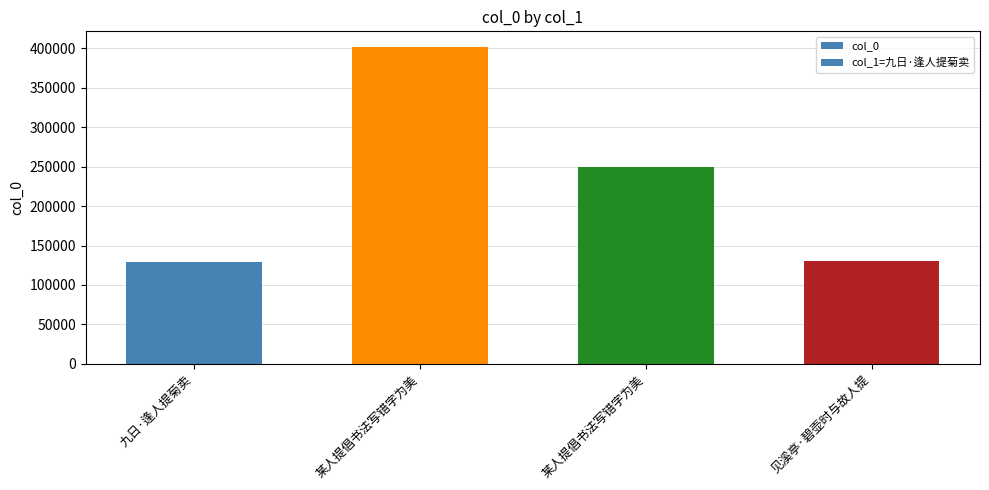

Are the bars horizontal?

No